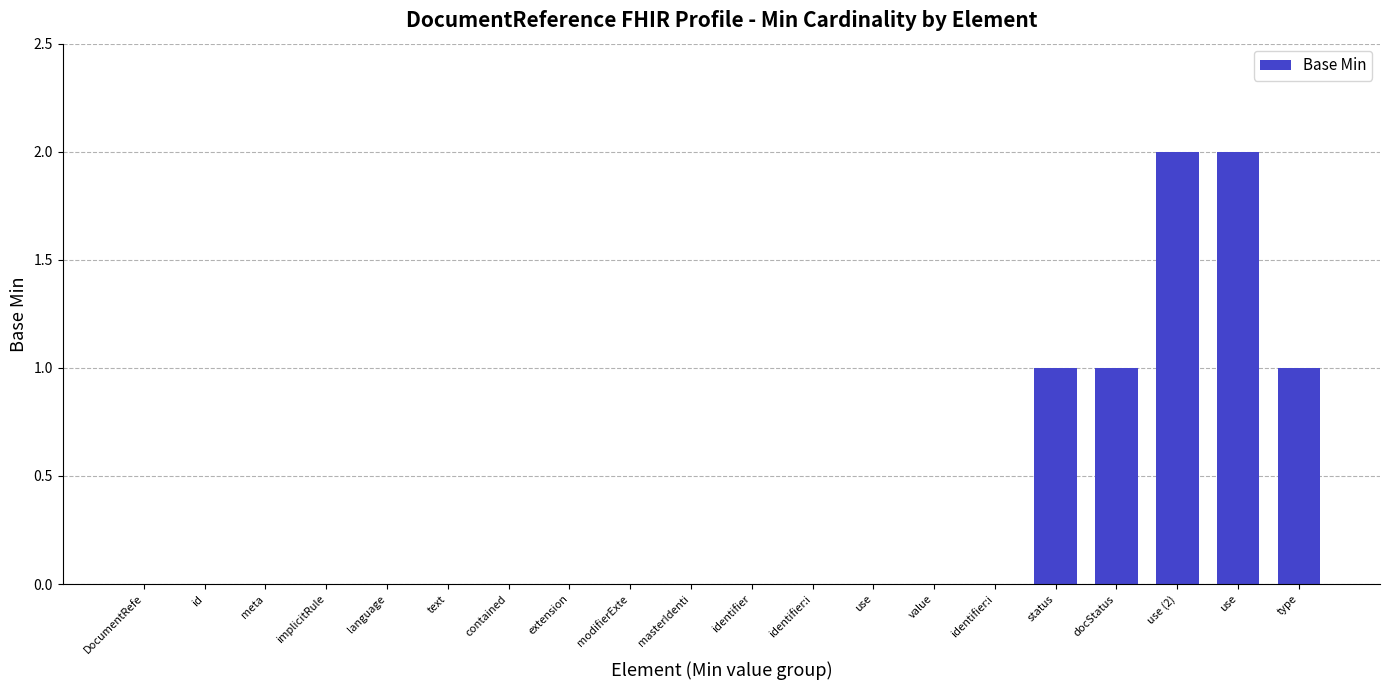

How many categories are shown in the chart?

20